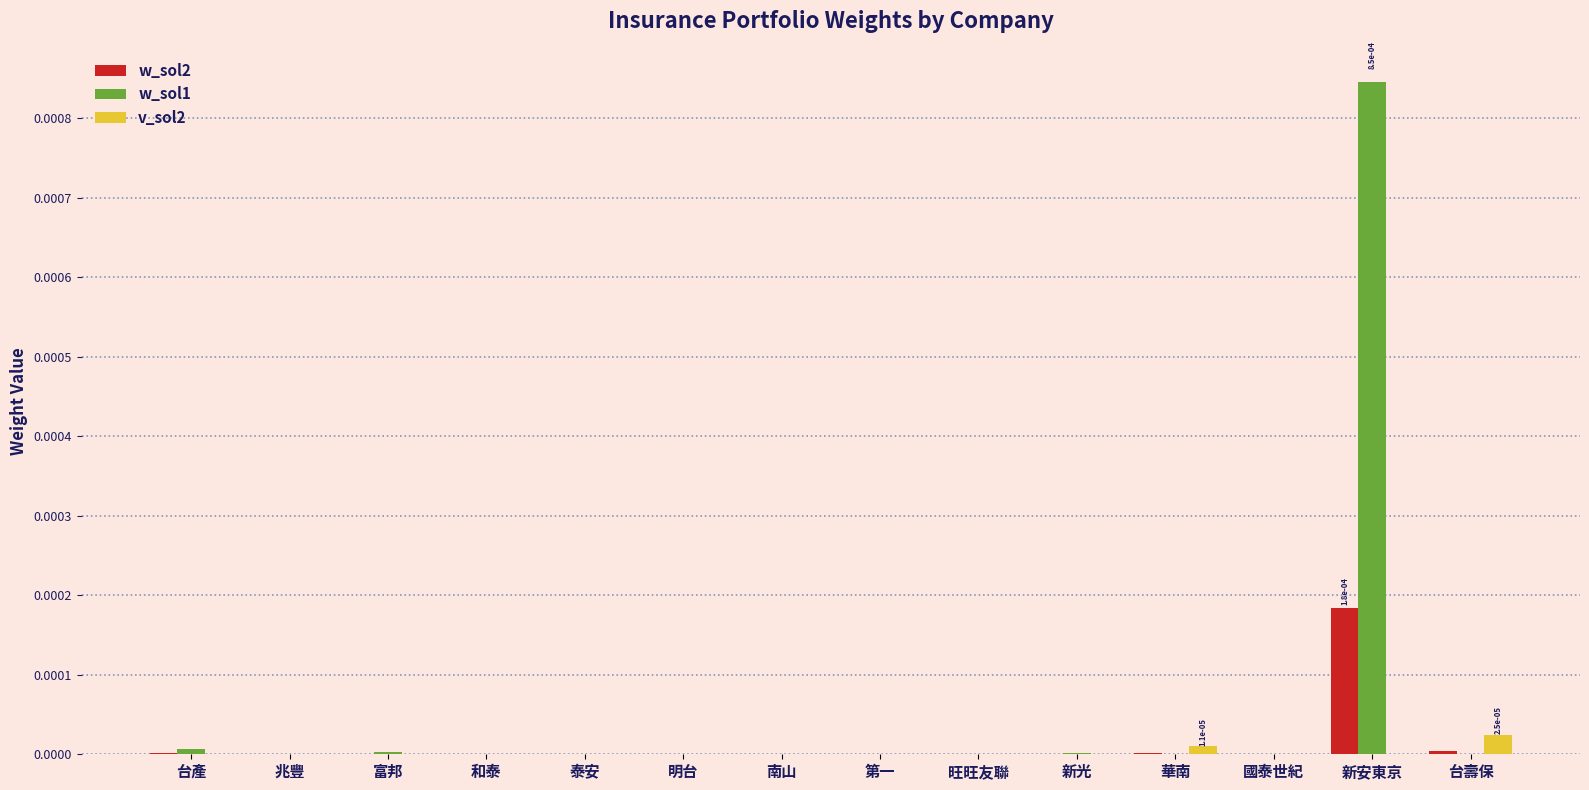

Which series has the largest range (max minus min)?

w_sol1